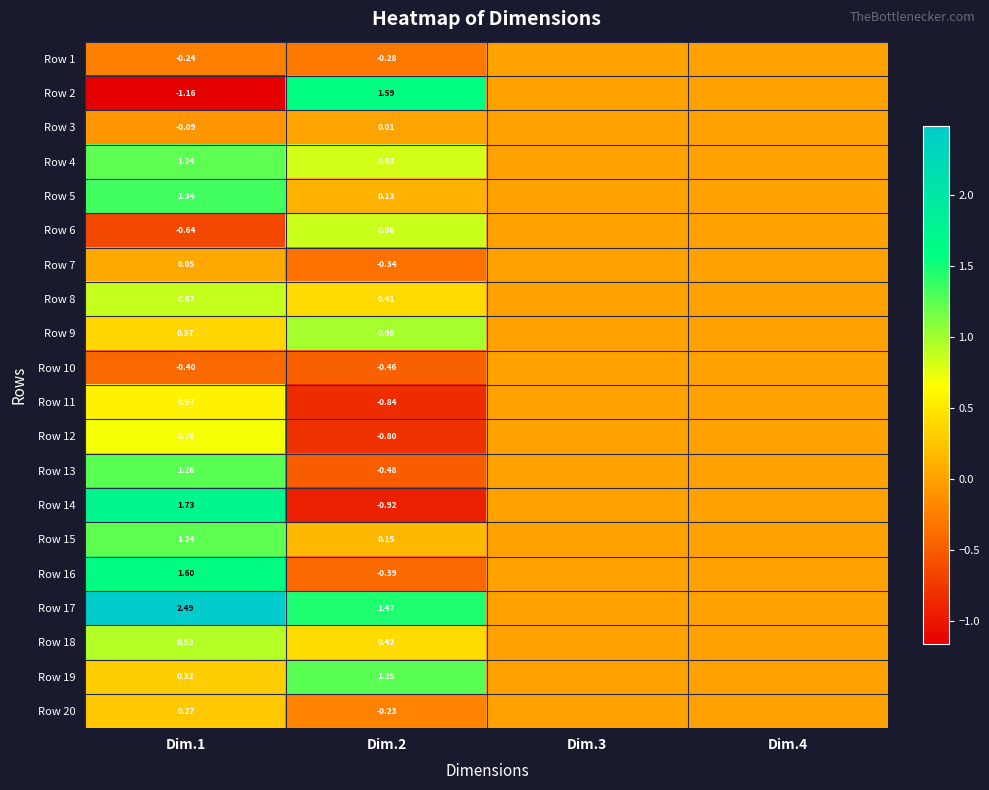

How many values in the Row 12 series are below 0?

1